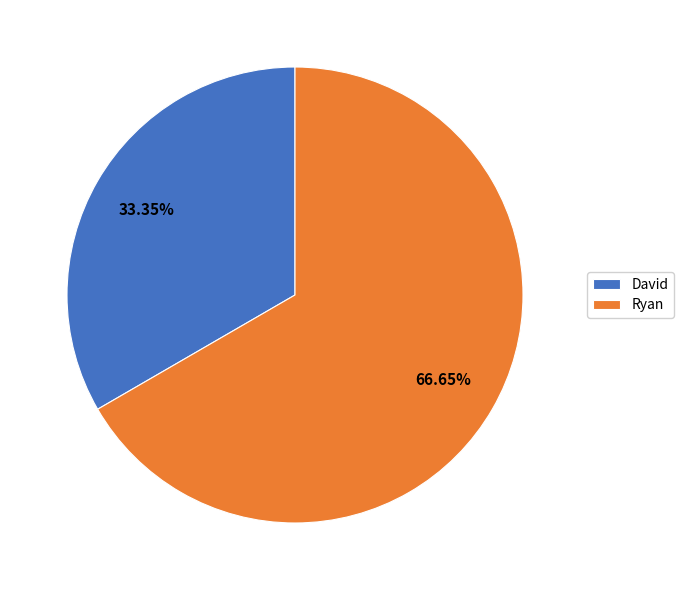

Between David and Ryan, which is larger?

Ryan